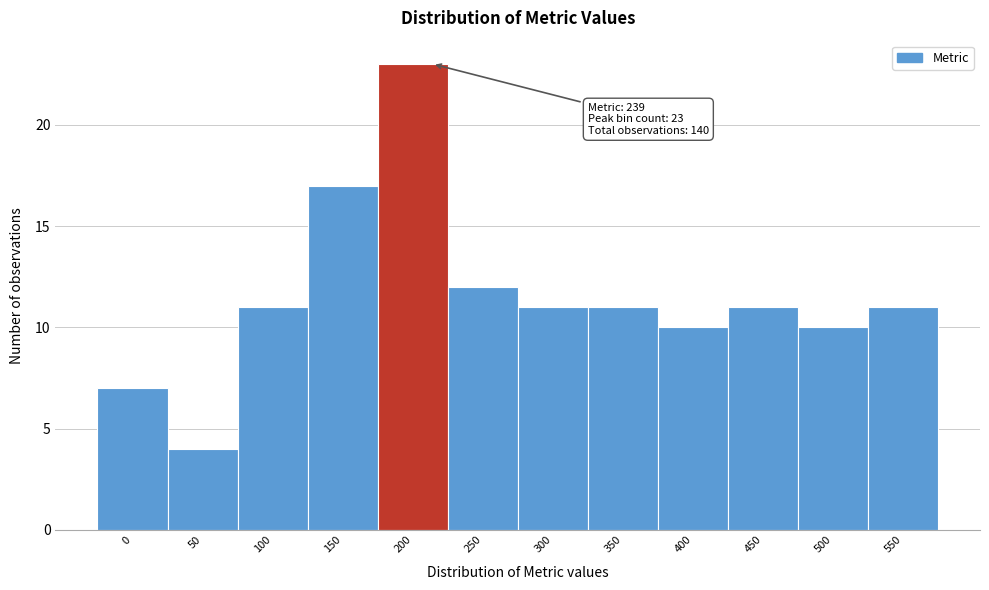

Reading left to right, list all the values displayed in this chart.

0=7	50=4	100=11	150=17	200=23	250=12	300=11	350=11	400=10	450=11	500=10	550=11